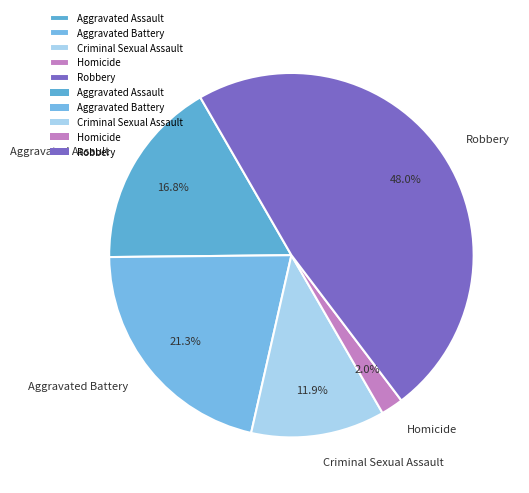

To the nearest percent, what is the difference between the Aggravated Battery and Robbery slice percentages?

27%